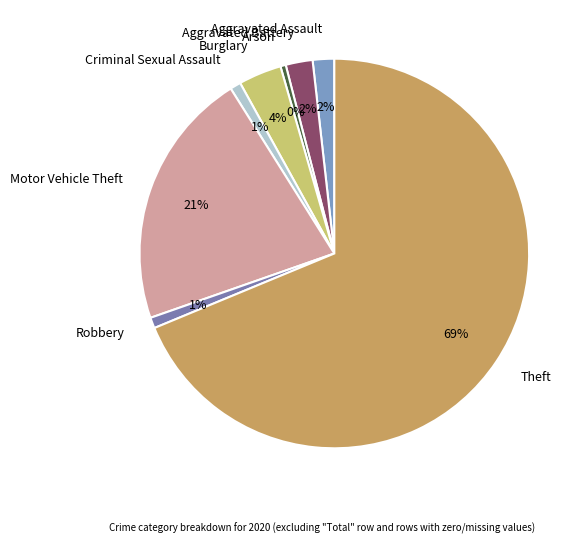

What percentage is the Robbery slice, to the nearest percent?

1%